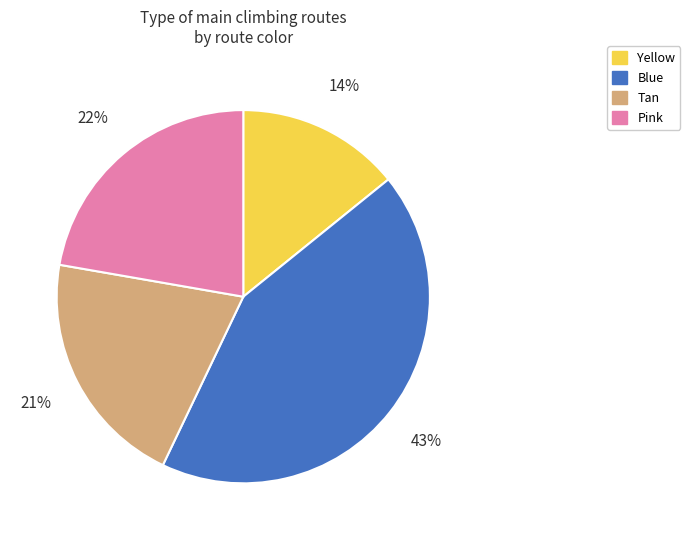

Does any single category account for the majority?

No